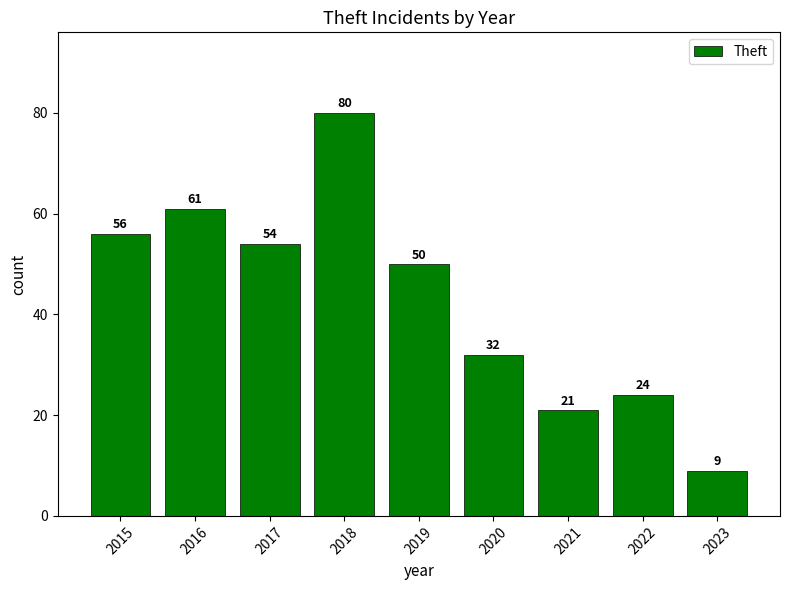

Rank the categories by value from lowest to highest.

2023, 2021, 2022, 2020, 2019, 2017, 2015, 2016, 2018